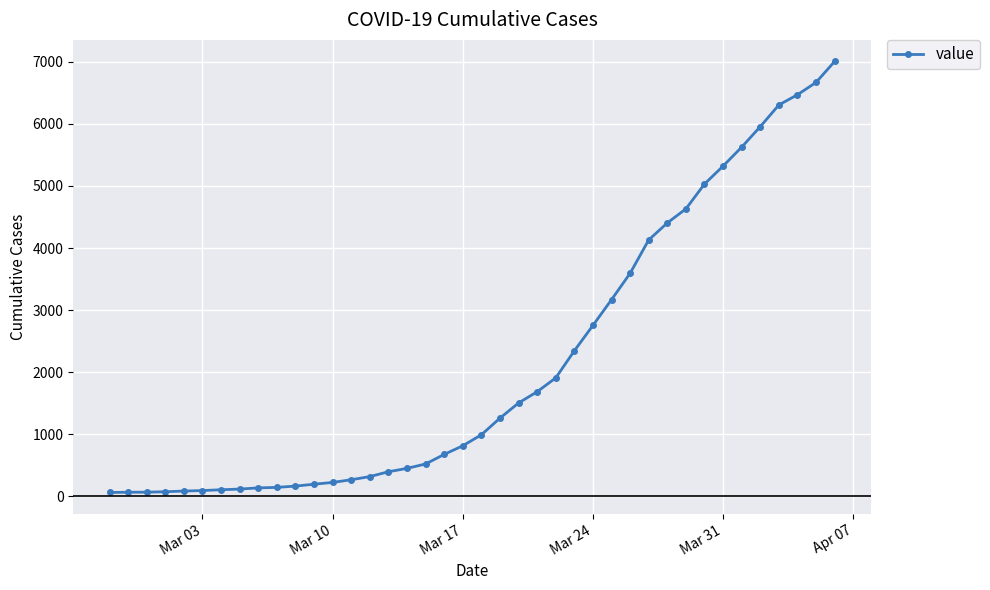

What is the average value?

2144